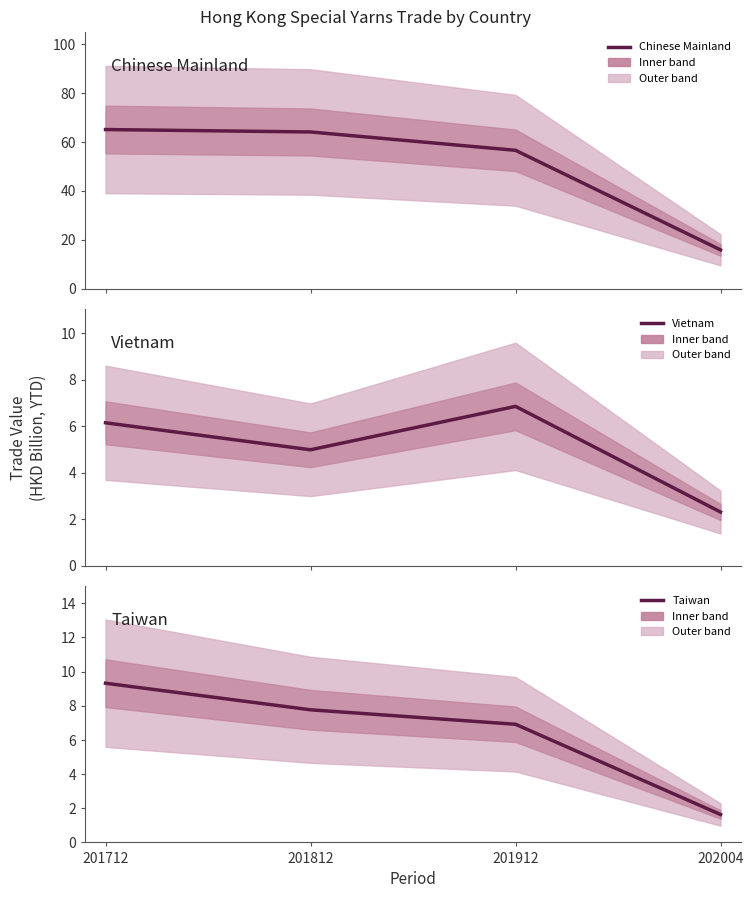

Reading left to right, what are all the values shown in this chart?

Chinese Mainland: 201712=65.1	201812=64.1	201912=56.6	202004=15.9
Vietnam: 201712=6.2	201812=5.0	201912=6.9	202004=2.3
Taiwan: 201712=9.3	201812=7.8	201912=6.9	202004=1.6